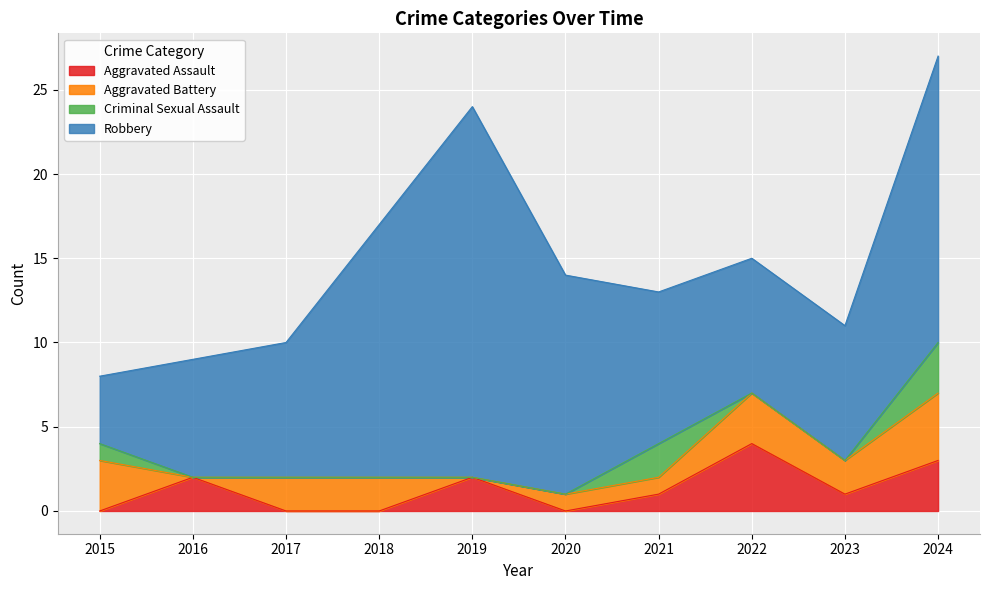

The value of Robbery at 2016 is 7. True or false?

True